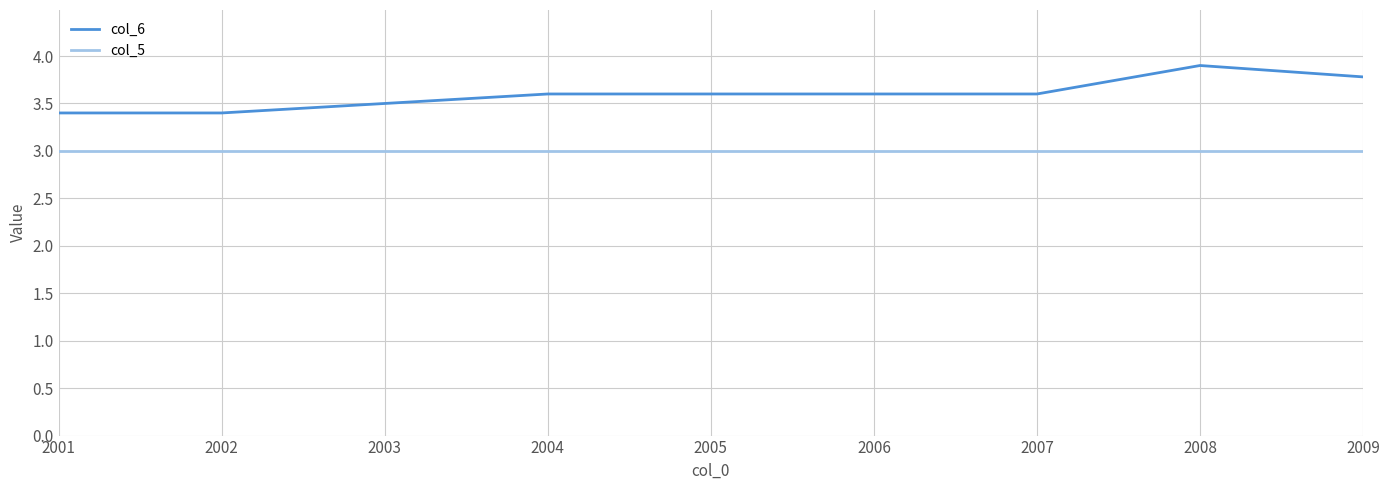

Rank the series by their maximum value, from lowest to highest.

col_5, col_6